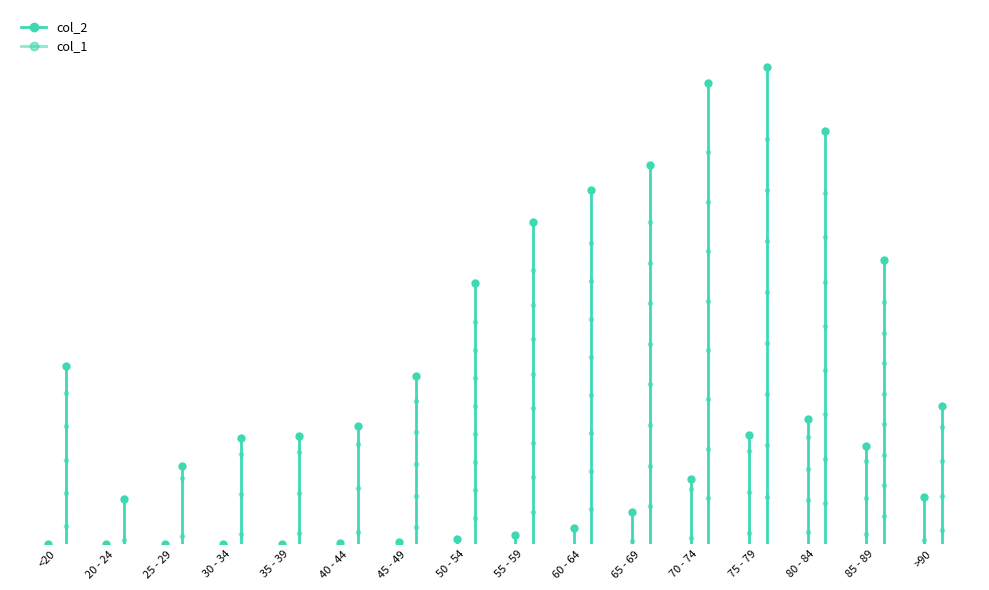

How many data points in col_2 are less than 4641?

1